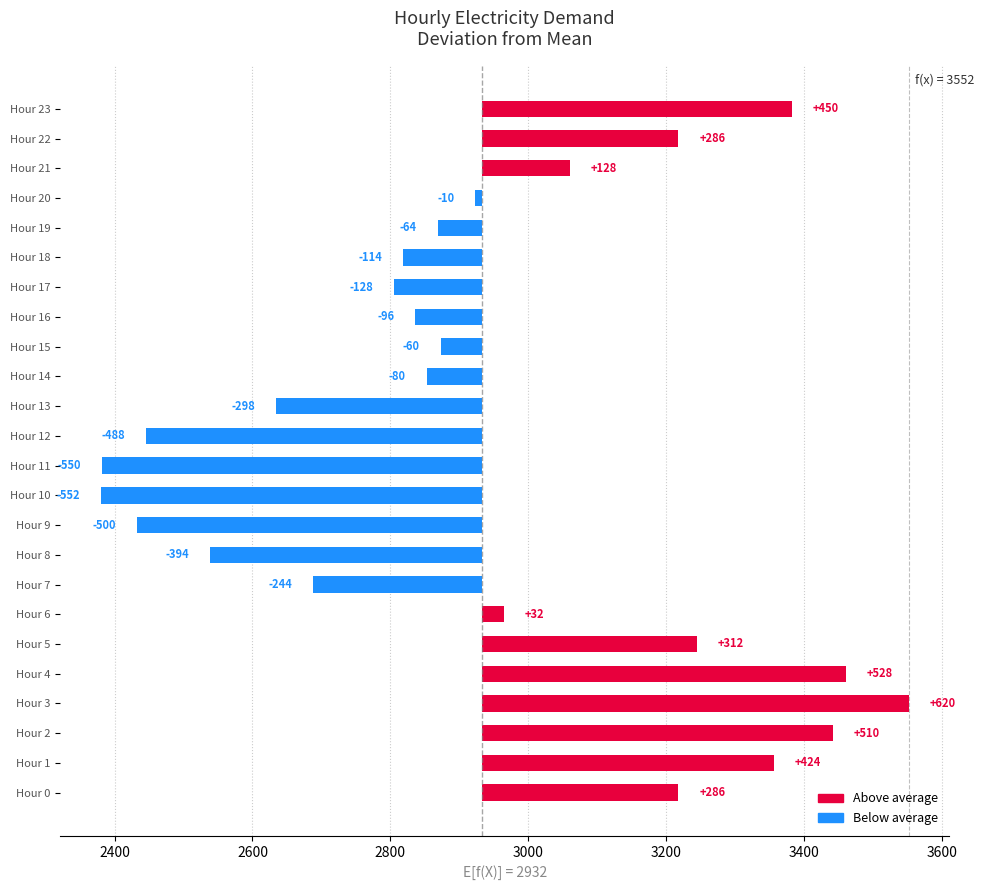

How many data points are less than -59?

13